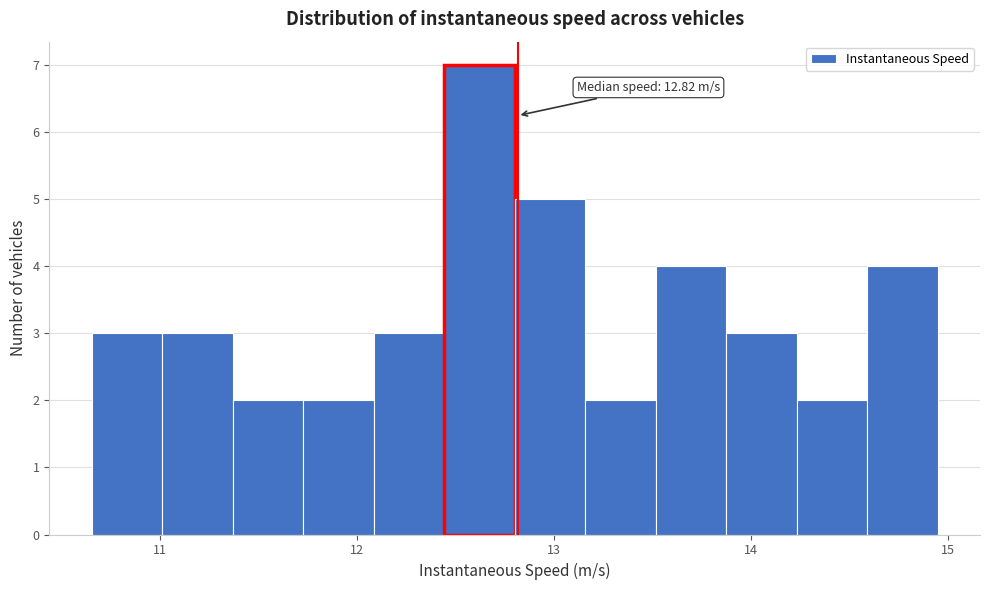

Read against the x-axis, roughly where is the centre of the tallest bar?

12.6